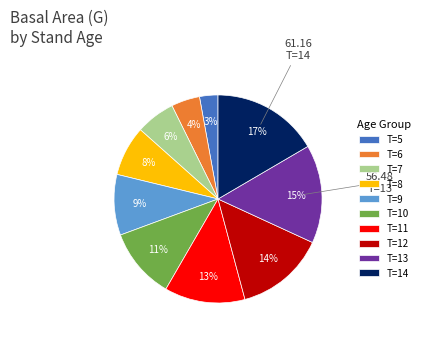

Combined, do T=10 and T=12 account for over 50%?

No